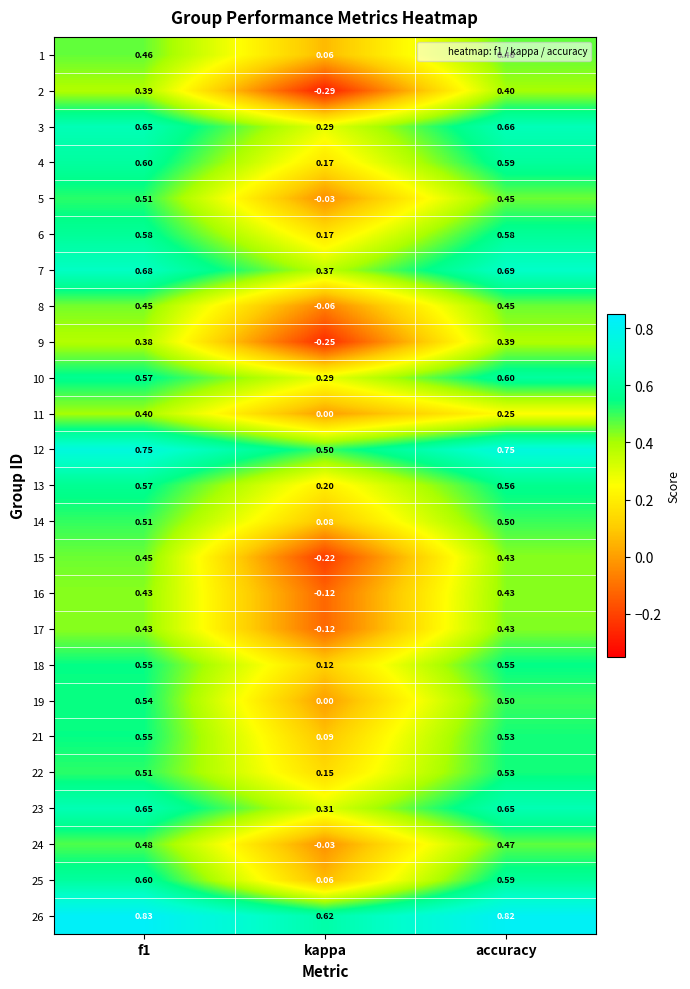

Where is 2 nearest to the value 0?

kappa